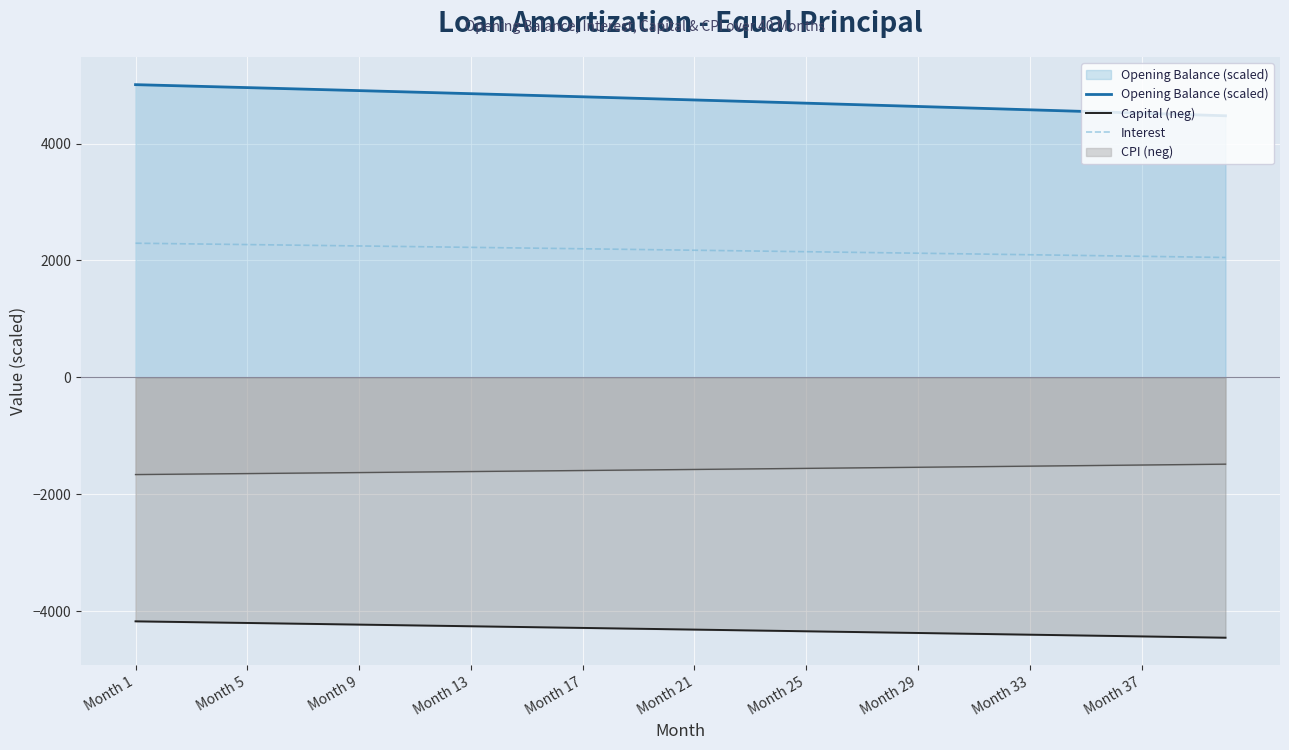

What is the difference between the maximum and minimum values in the Capital (neg) series?

280.1